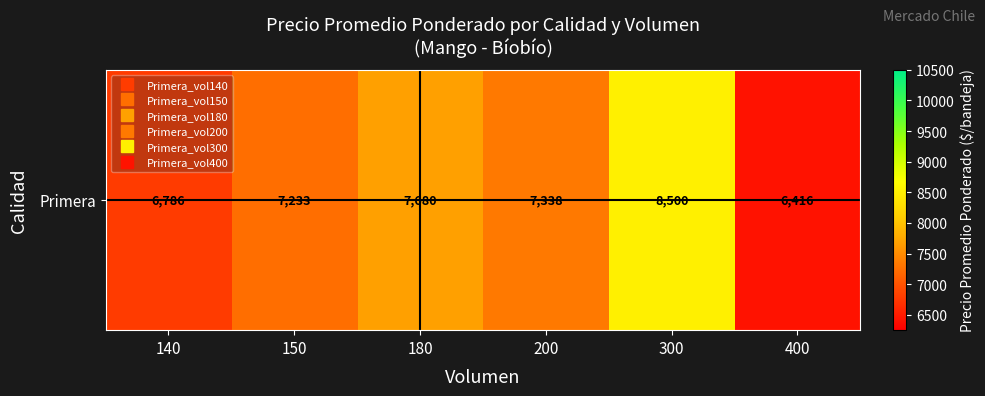

The value at 200 is 7338.5. True or false?

True